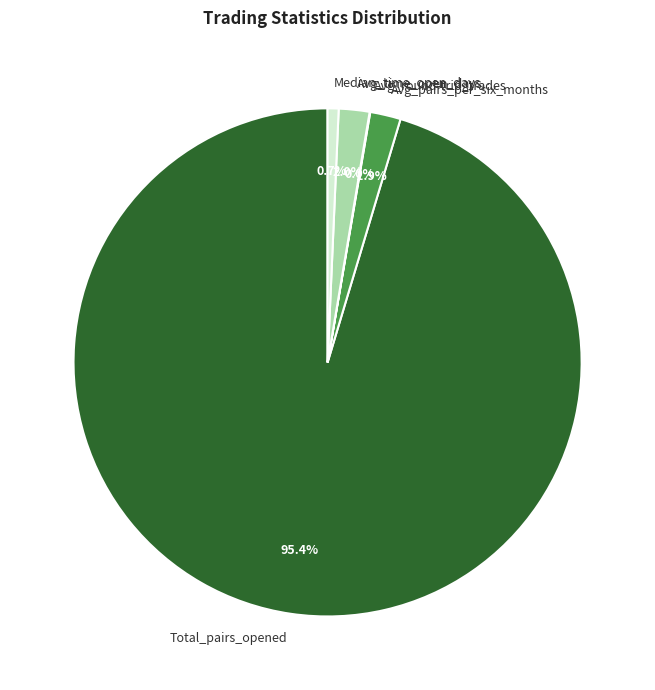

Do Median_time_open_days and Total_pairs_opened together represent more than half of the pie?

Yes